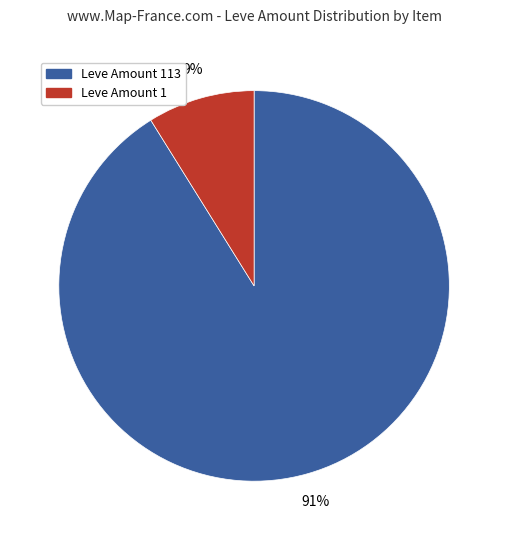

To the nearest percent, what is the difference between the largest and smallest slice percentages?

82%